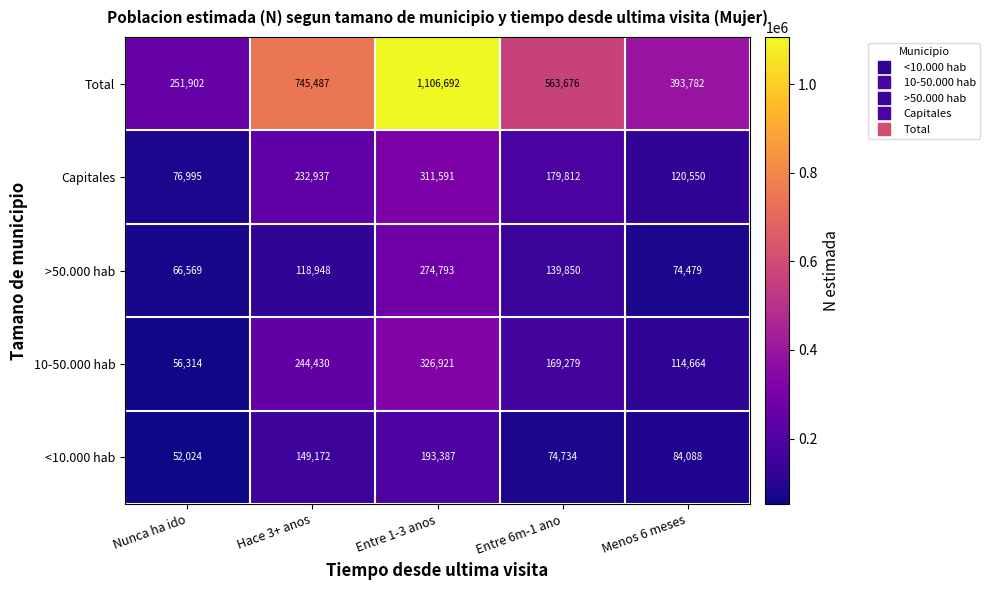

Which series has the widest spread of values?

Total